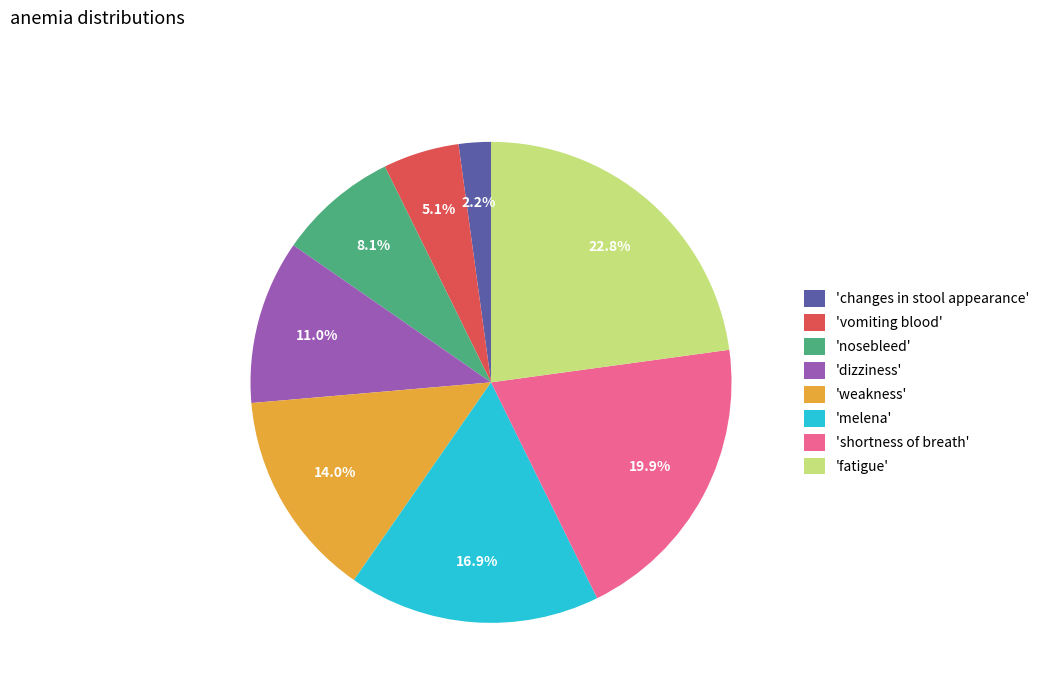

Which has a higher value, 'fatigue' or 'weakness'?

'fatigue'